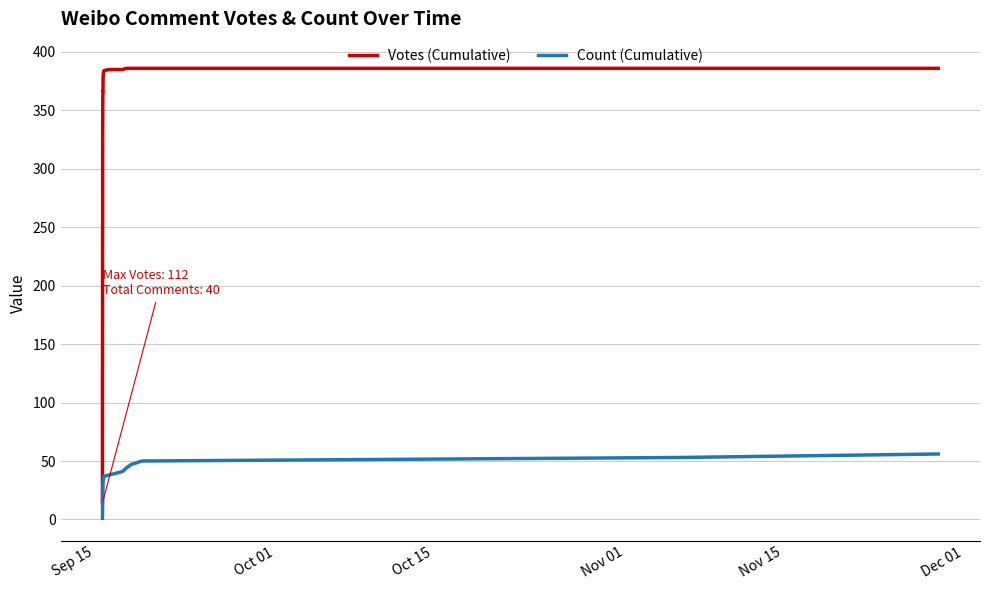

What is the value of the Count (Cumulative) point at the 32nd from the left?

36